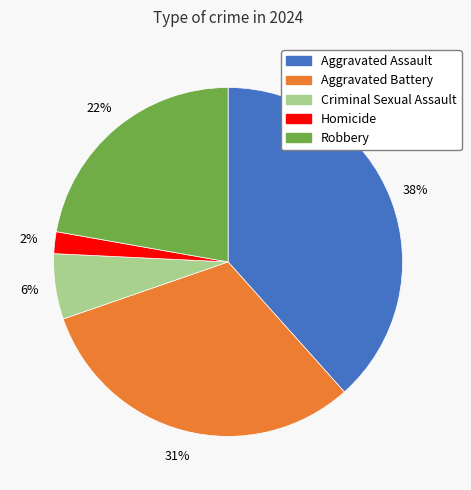

To the nearest percent, what is the difference between the Robbery and Aggravated Assault slice percentages?

16%